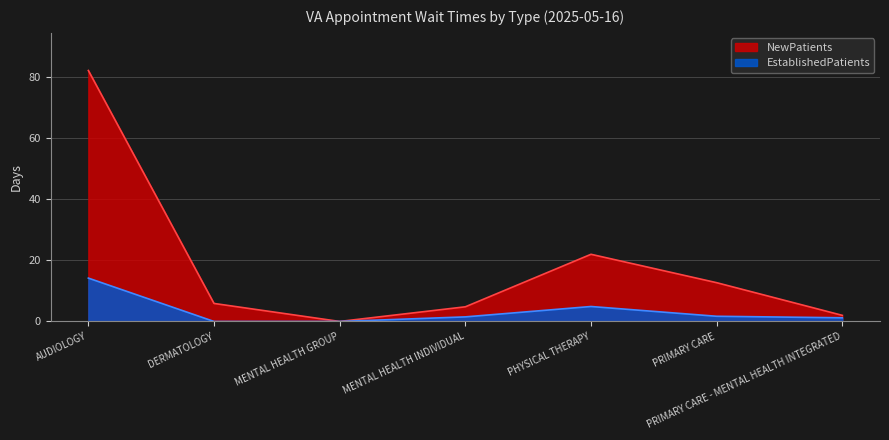

Which series has the widest spread of values?

NewPatients